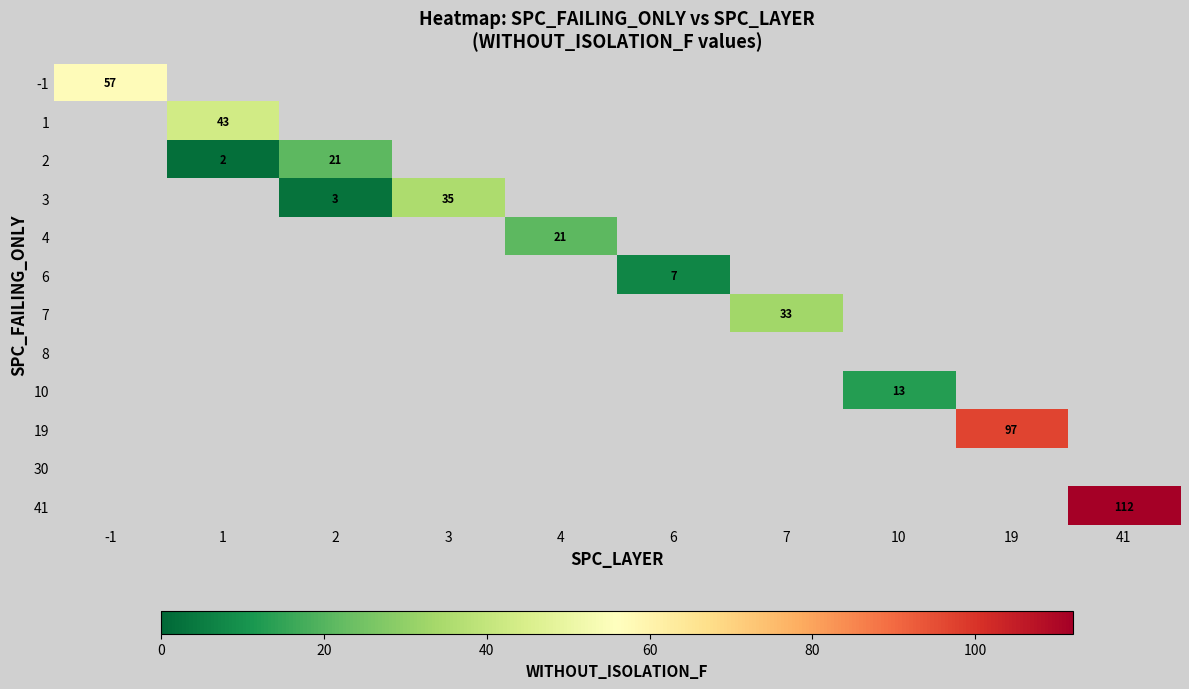

How many data points does each series have?

10